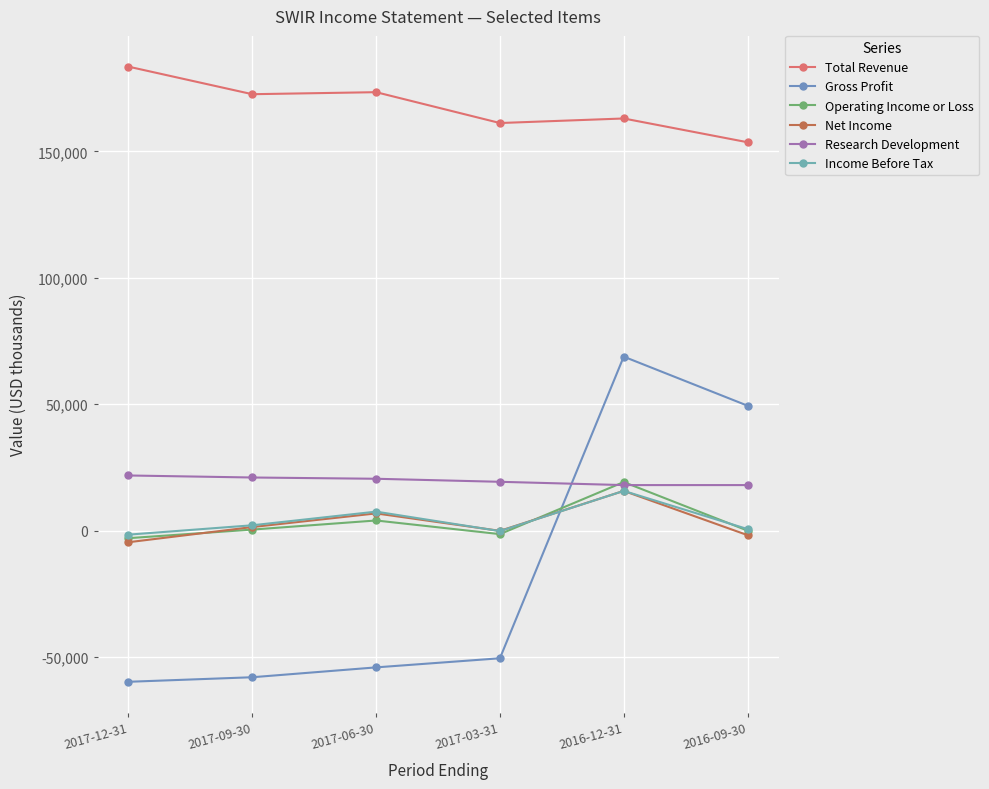

In Total Revenue, how many points are lower than both neighbors (excluding endpoints)?

2